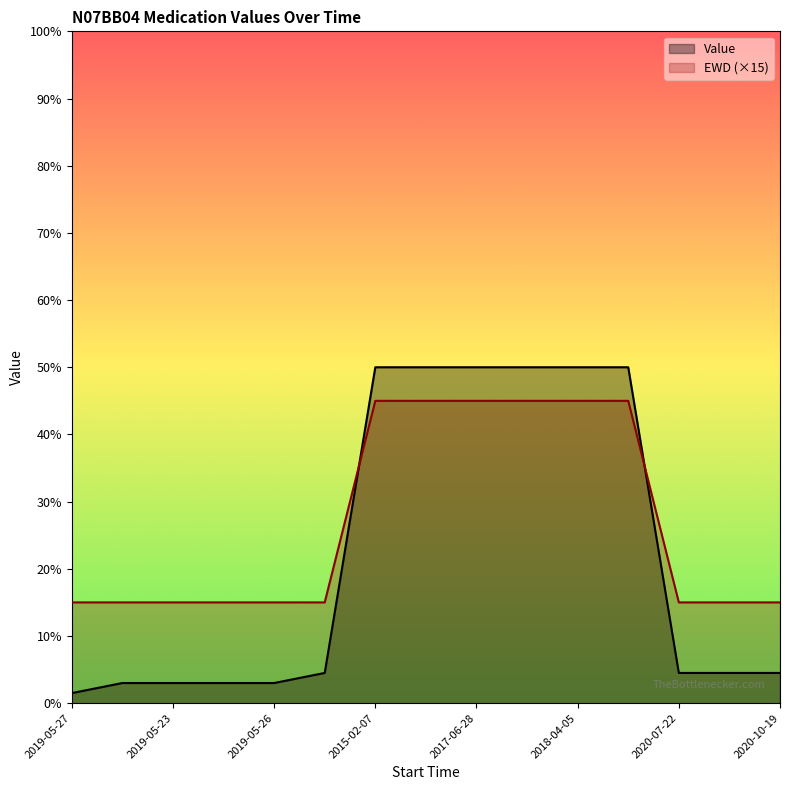

Between 2019-05-23 and 2020-10-19, which is larger?

2020-10-19